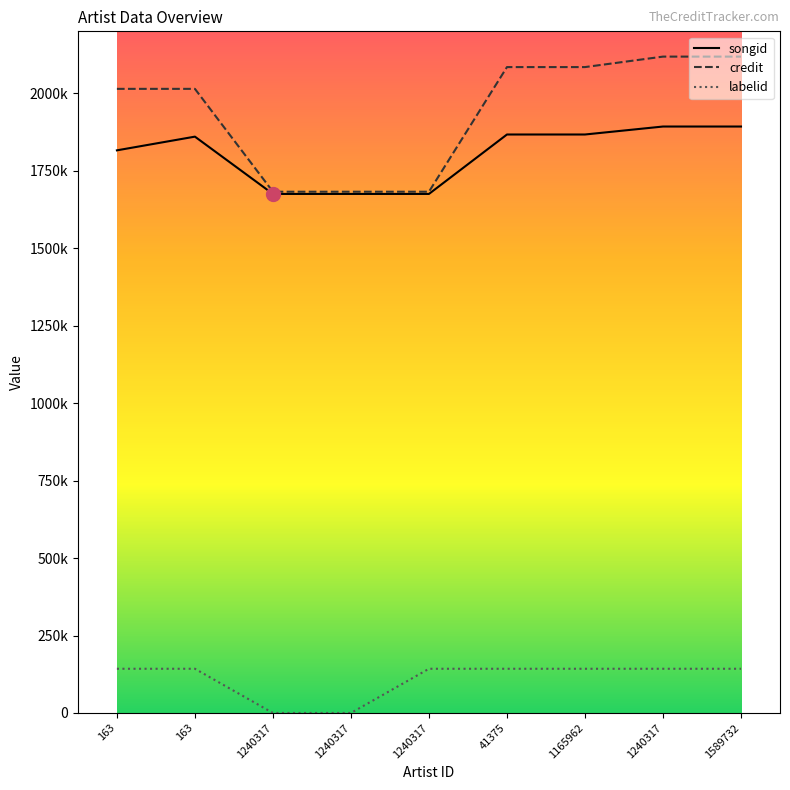

What is the average value of the credit series?

1942418